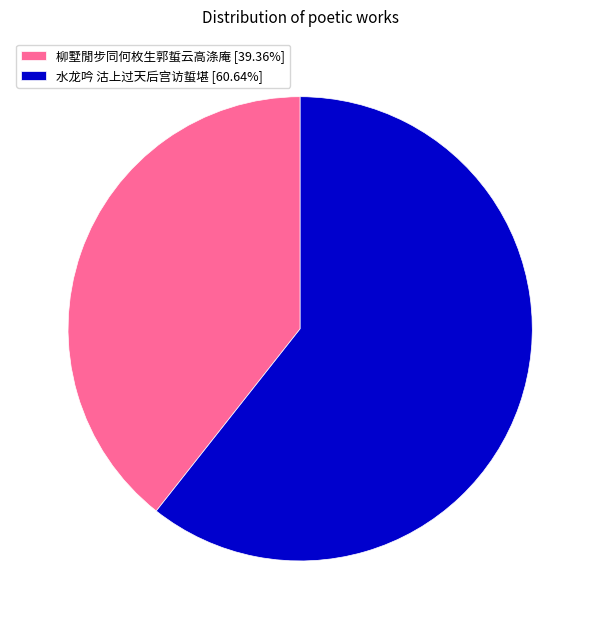

Is there a majority slice in this chart?

Yes